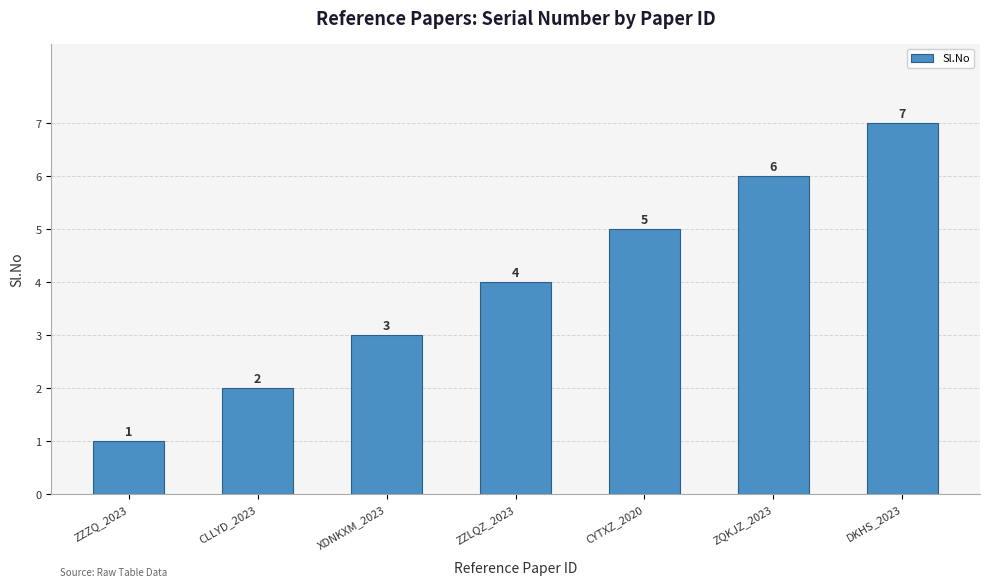

Reading right to left, what are all the values shown in this chart?

7	6	5	4	3	2	1